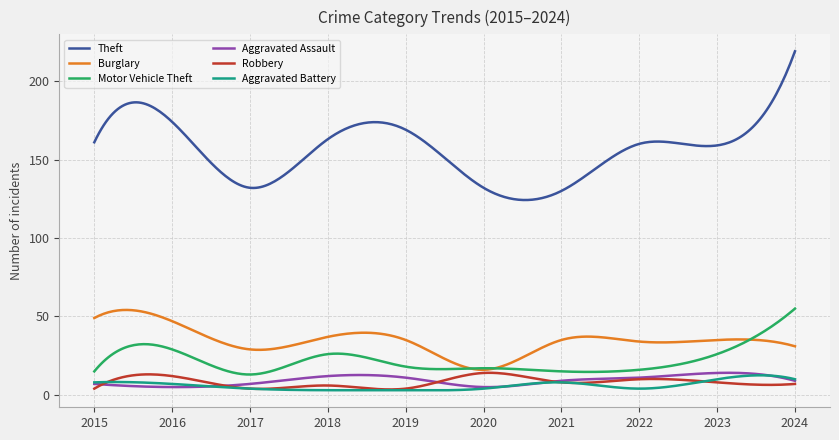

What is the greatest value displayed?

219.0